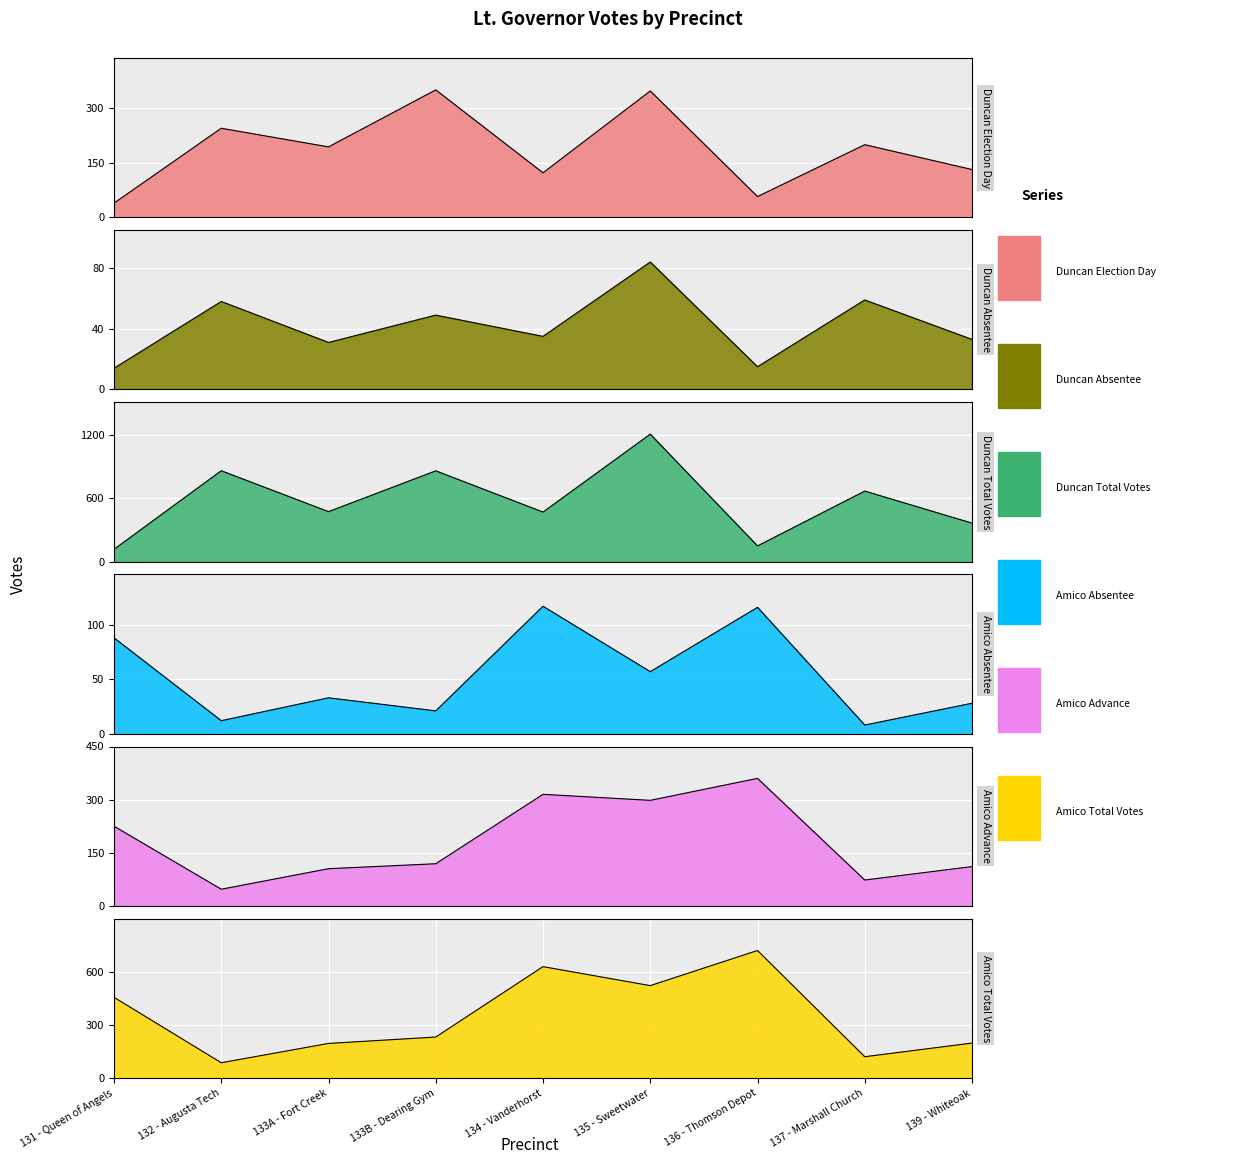

Which has a higher value, 139 - Whiteoak or 131 - Queen of Angels?

139 - Whiteoak